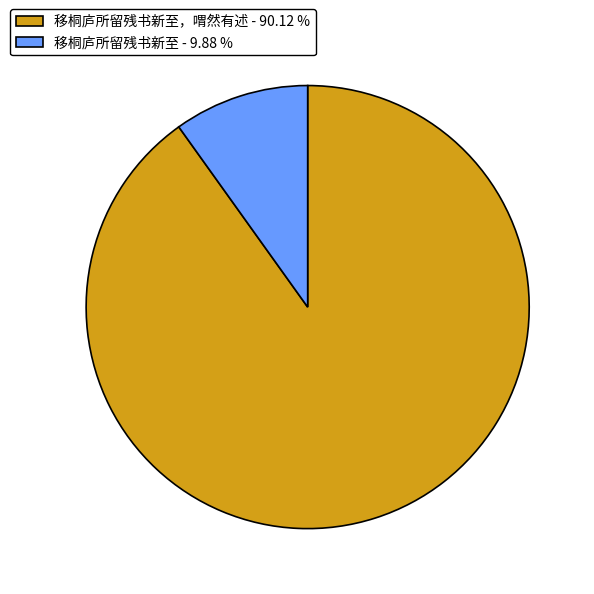

Count the number of slices in the pie.

2